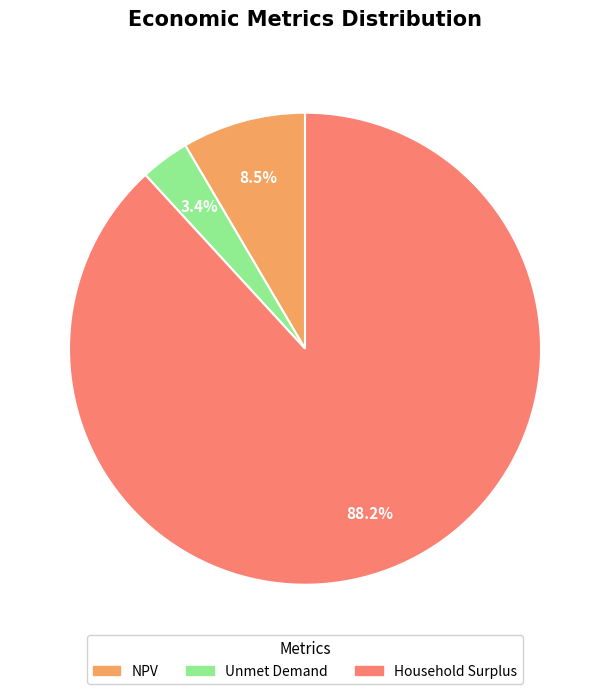

Which category has the smallest portion of the pie?

Unmet Demand